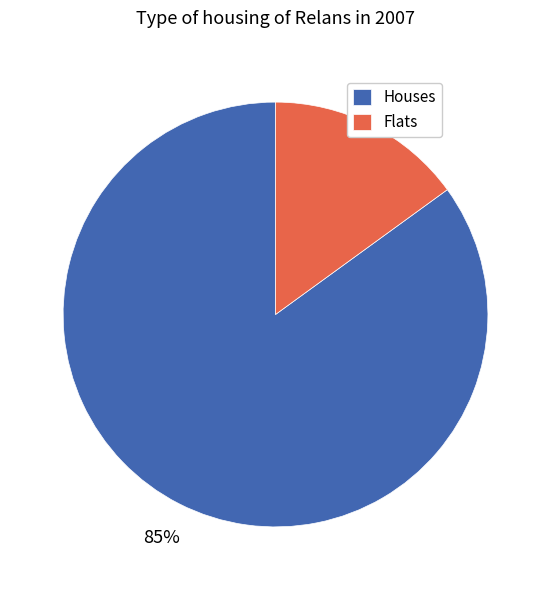

How many slices are in this pie chart?

2